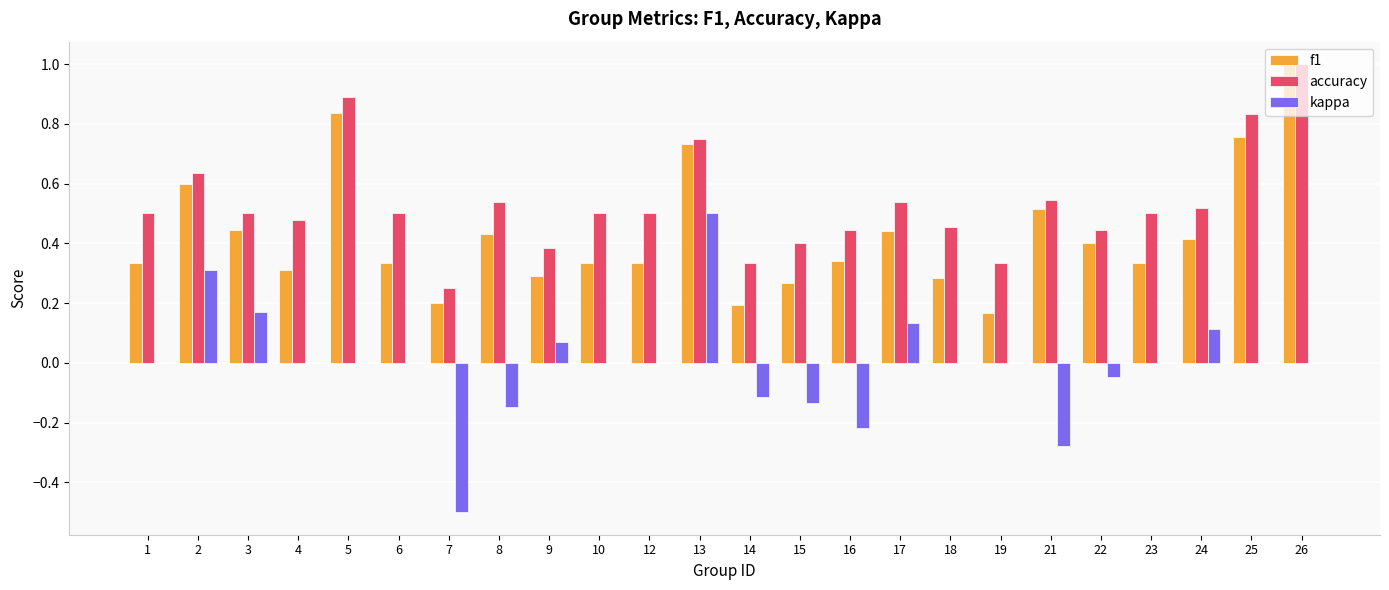

What are all the series names shown in the legend?

f1, accuracy, kappa